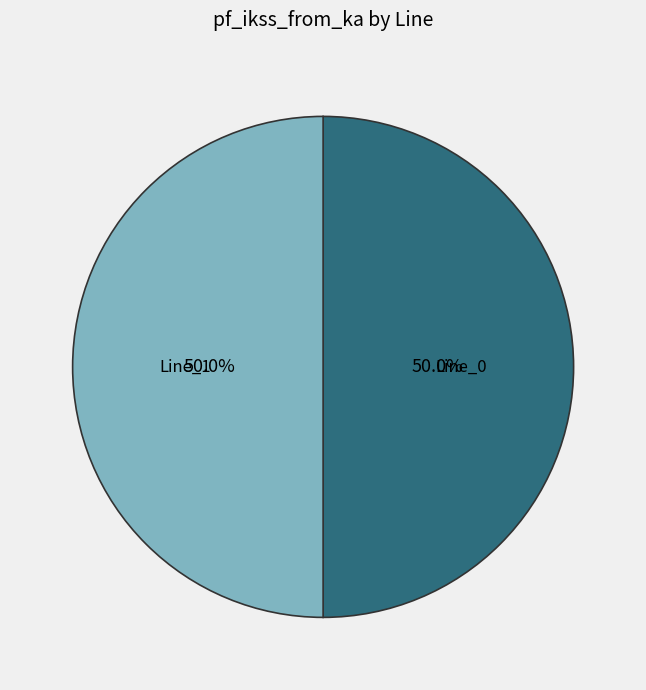

What is the ratio of the value at Line_0 to the value at Line_1?

1.0